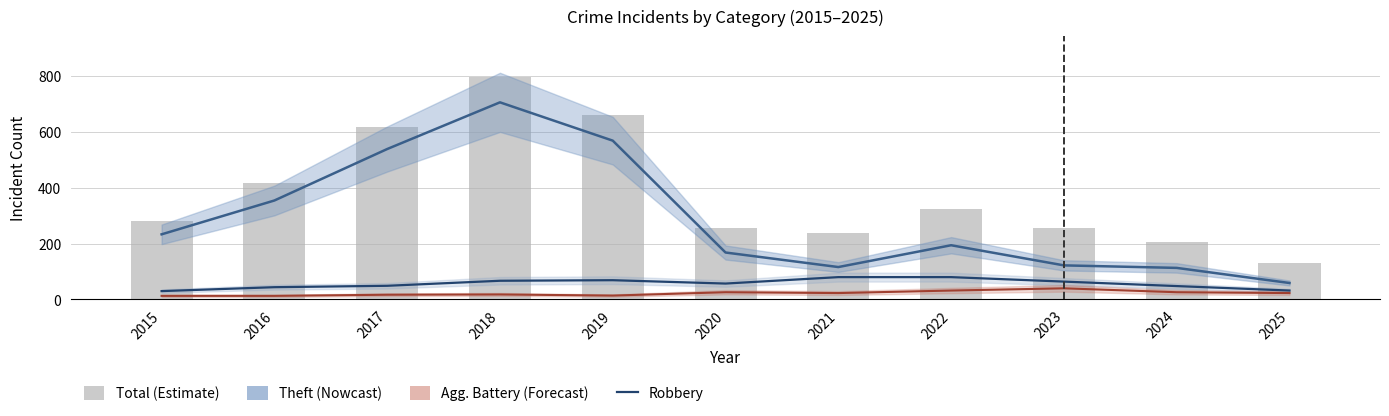

What is the maximum value for Total?

797